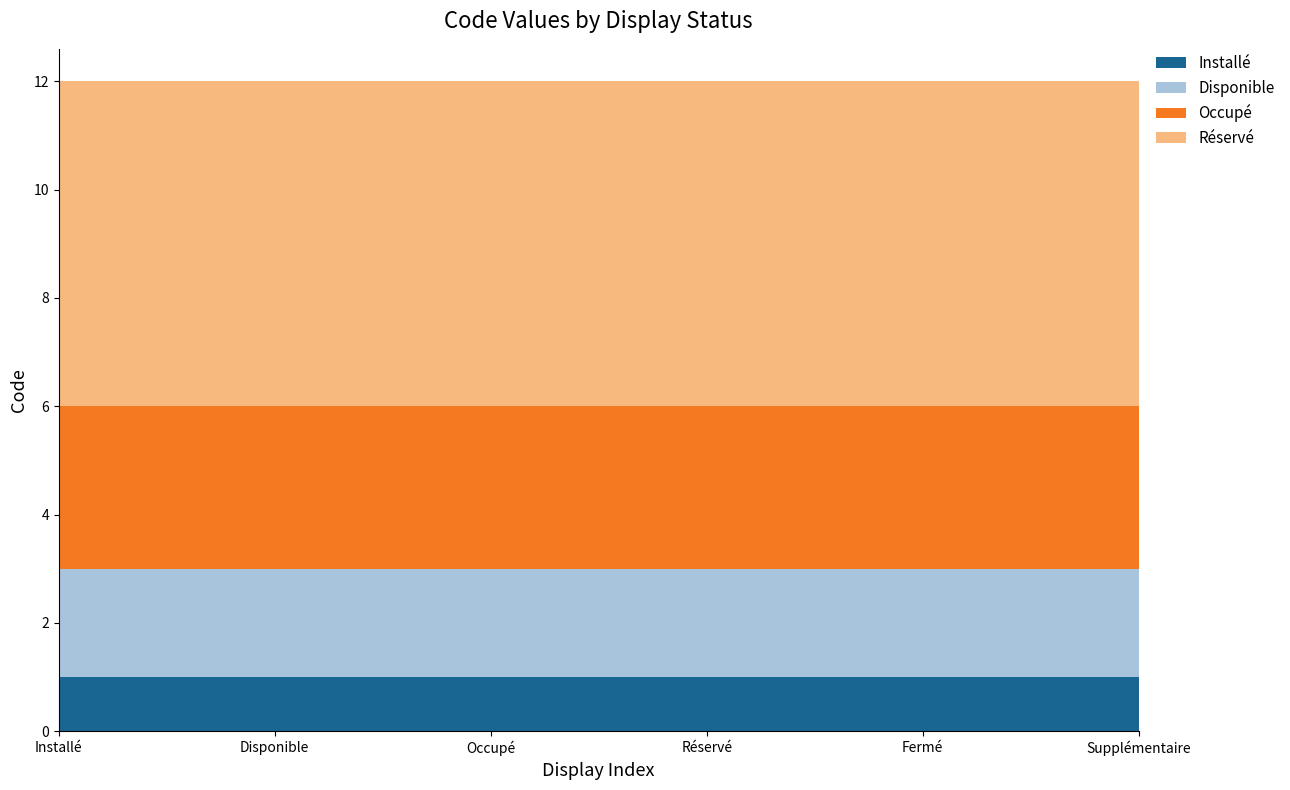

The Installé series shows 2 at Supplémentaire. True or false?

False